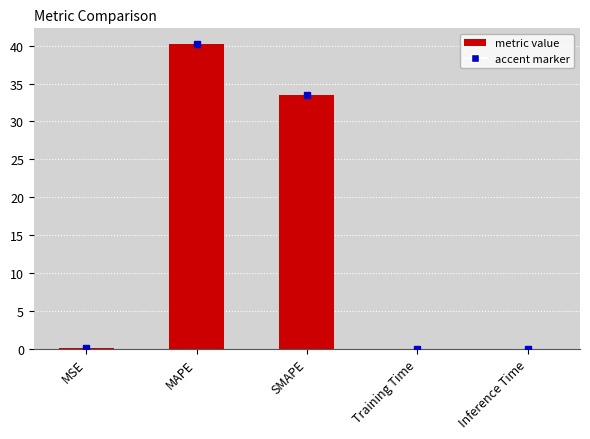

Is it true that the value at Inference Time is 0.0?

True